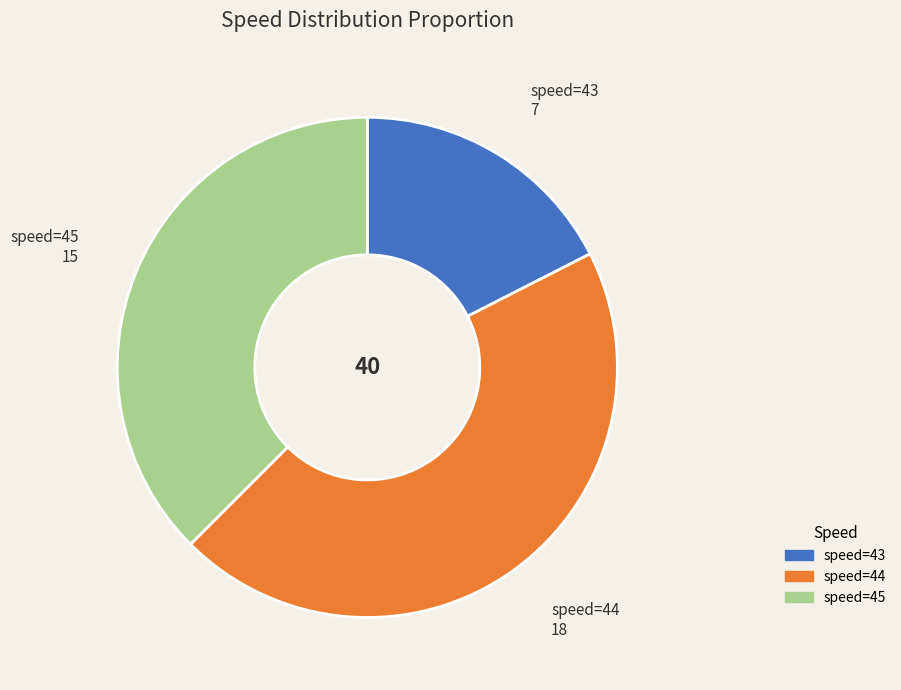

Which category has the smallest portion of the pie?

speed=43